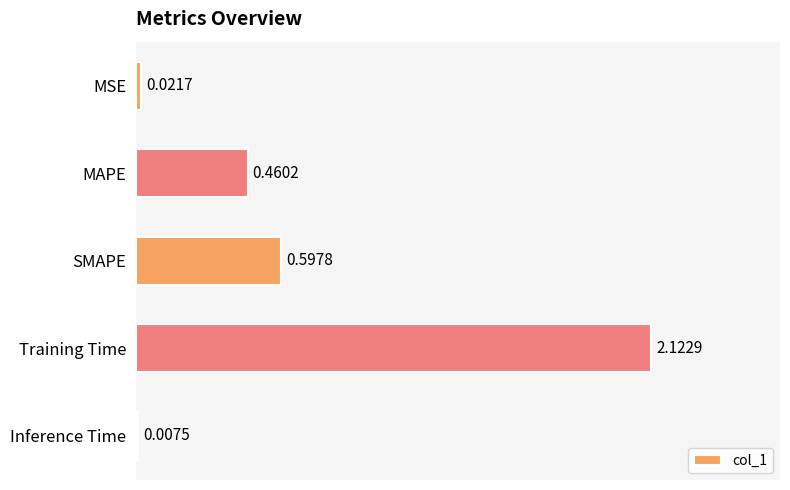

Which category has the highest value across all series?

Training Time